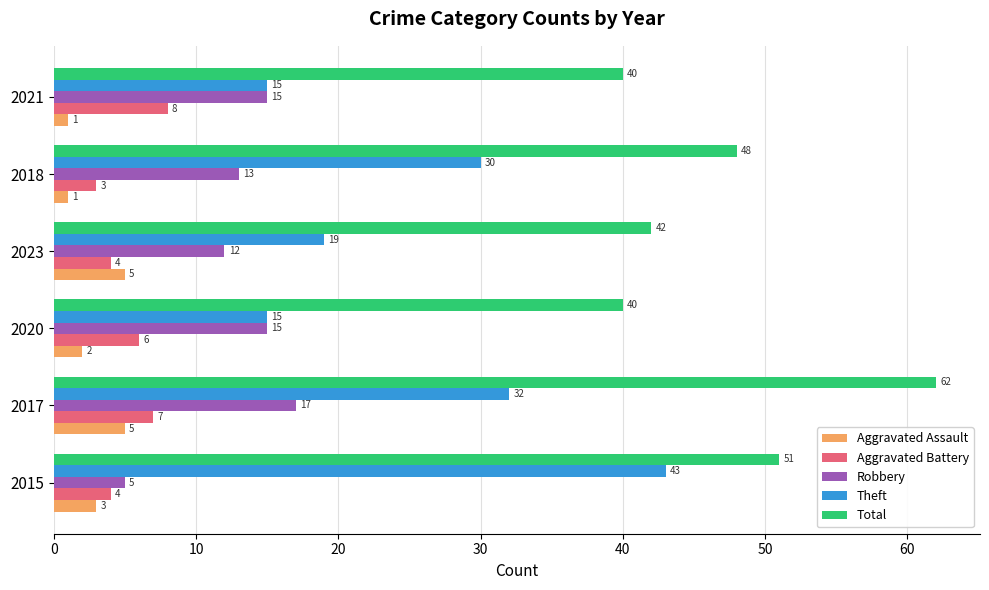

Which series has the largest range (max minus min)?

Theft